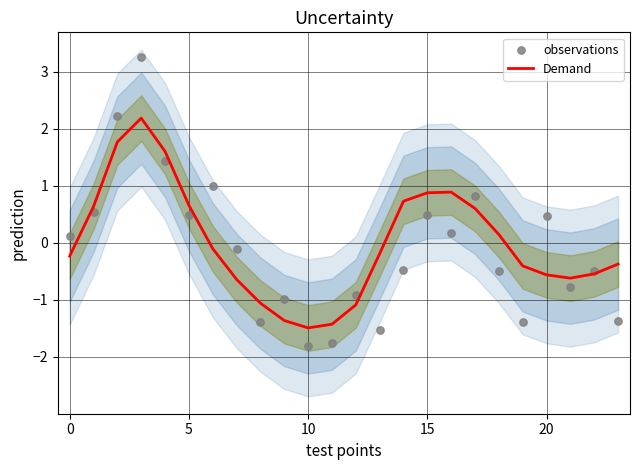

At how many categories does at least one series exceed 0?

13